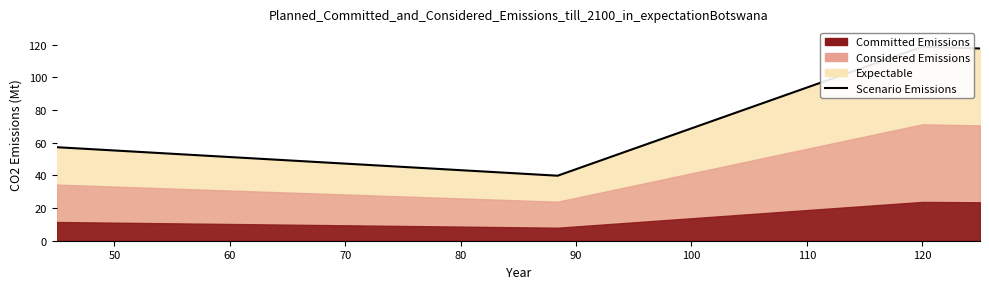

How many lines are shown in the chart?

1